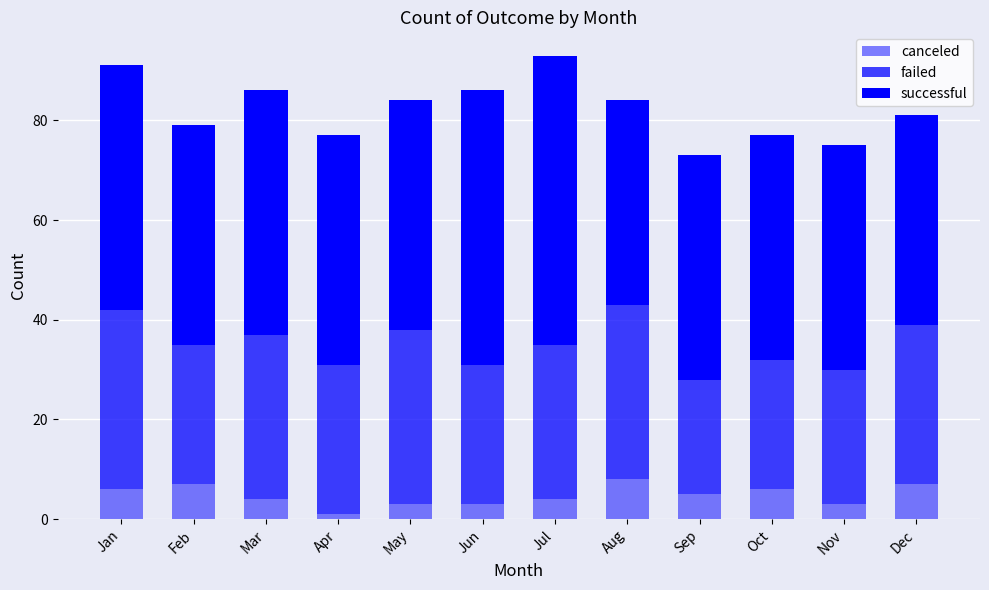

Does the chart contain stacked bars?

Yes